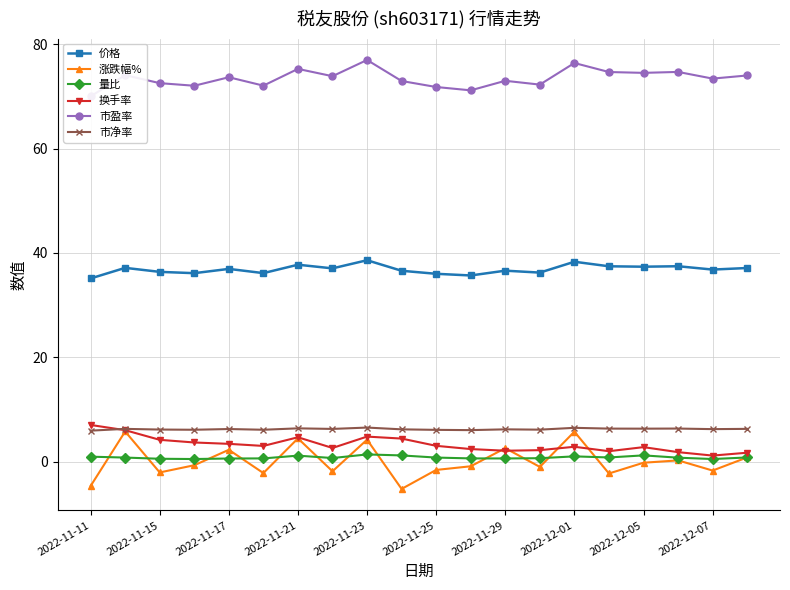

Count the number of categories in the chart.

20